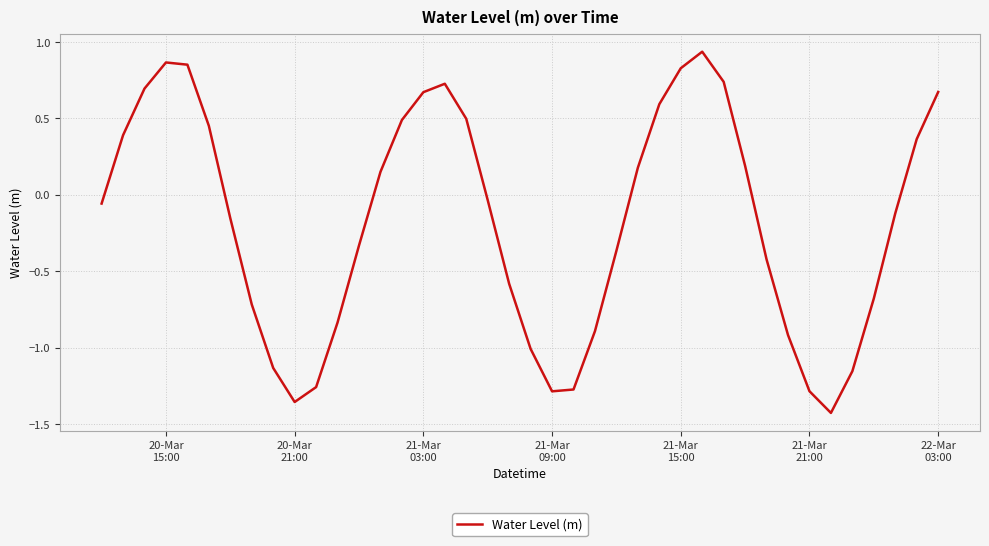

What is the difference between the maximum and minimum values?

2.4